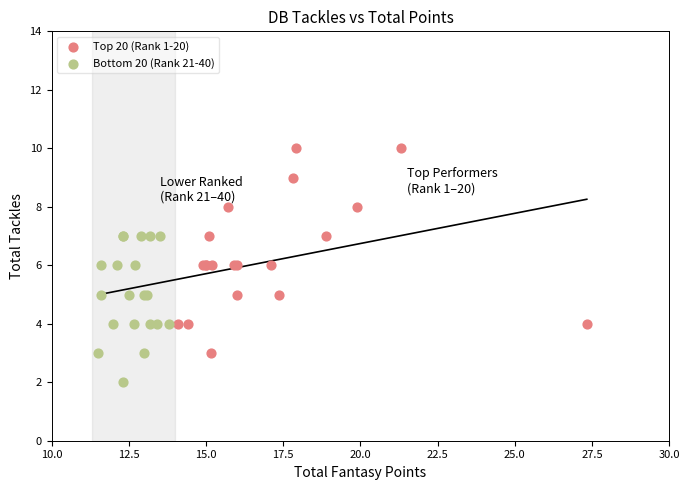

Which series contains the highest Y value?

Top 20 (Rank 1-20)